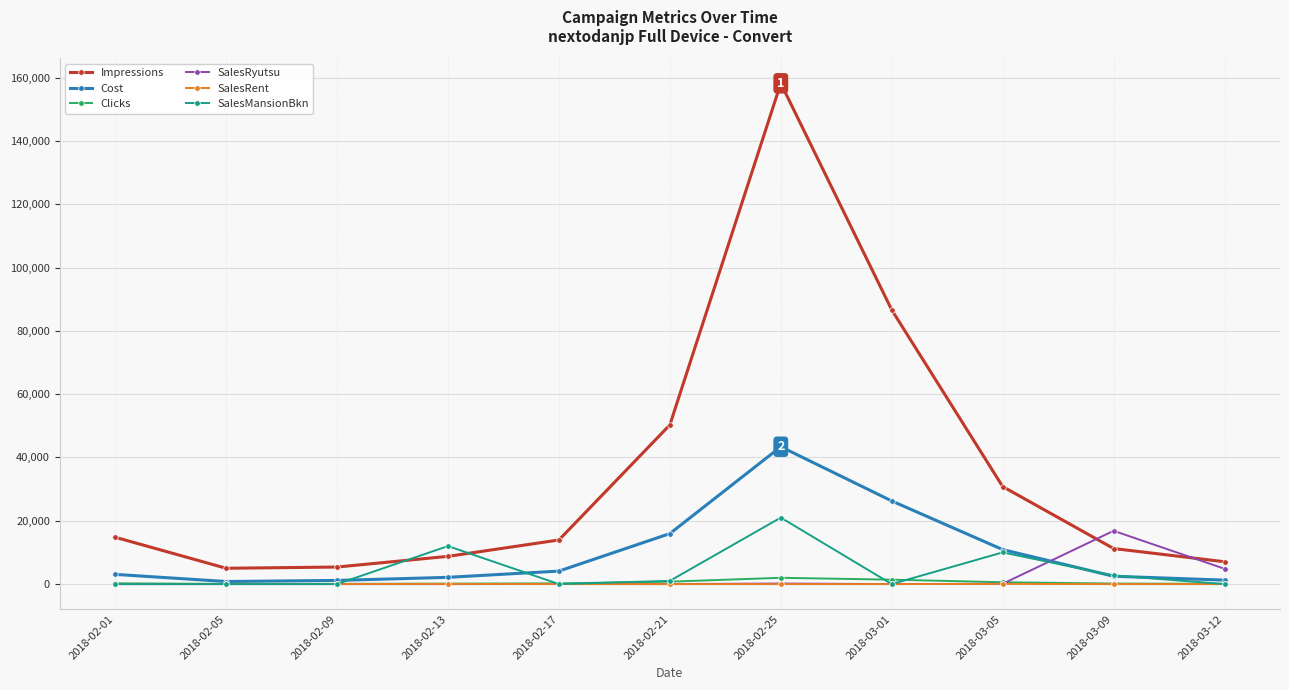

List the series in order of their peak value, highest first.

Impressions, Cost, SalesMansionBkn, SalesRyutsu, Clicks, SalesRent